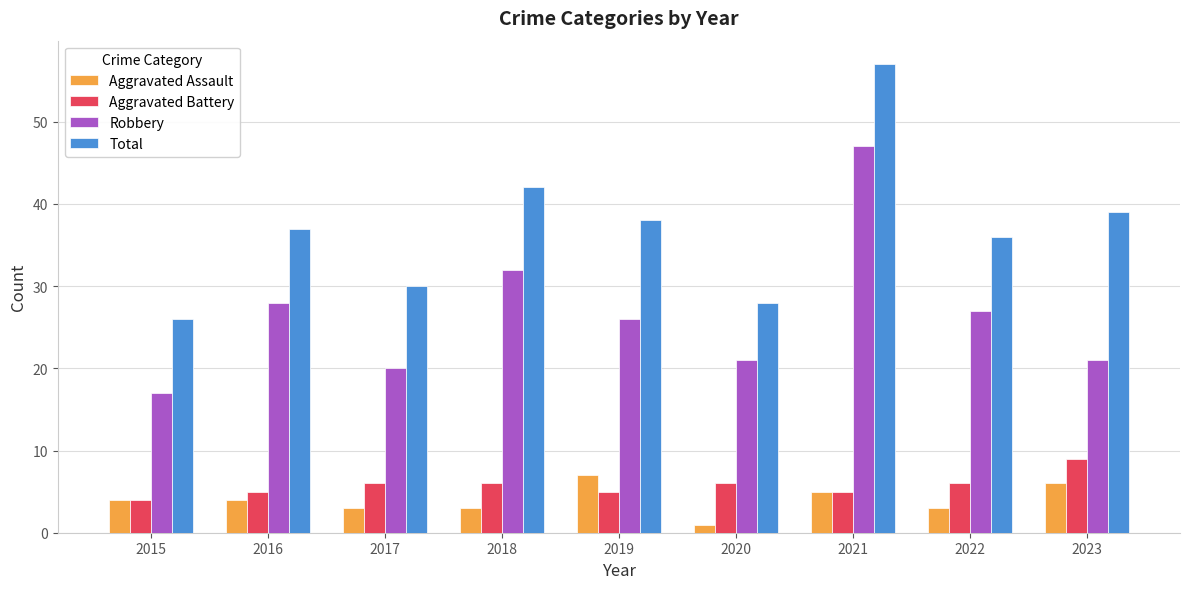

At how many categories does at least one series exceed 11?

9